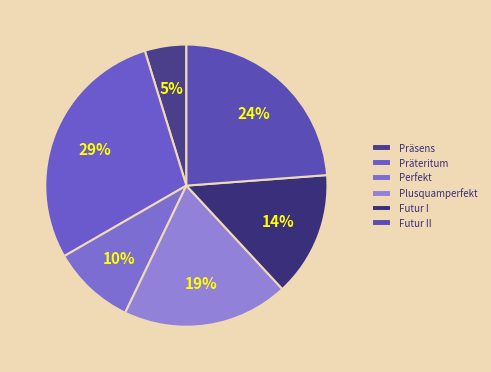

To the nearest percent, what is the difference between the largest and smallest slice percentages?

24%